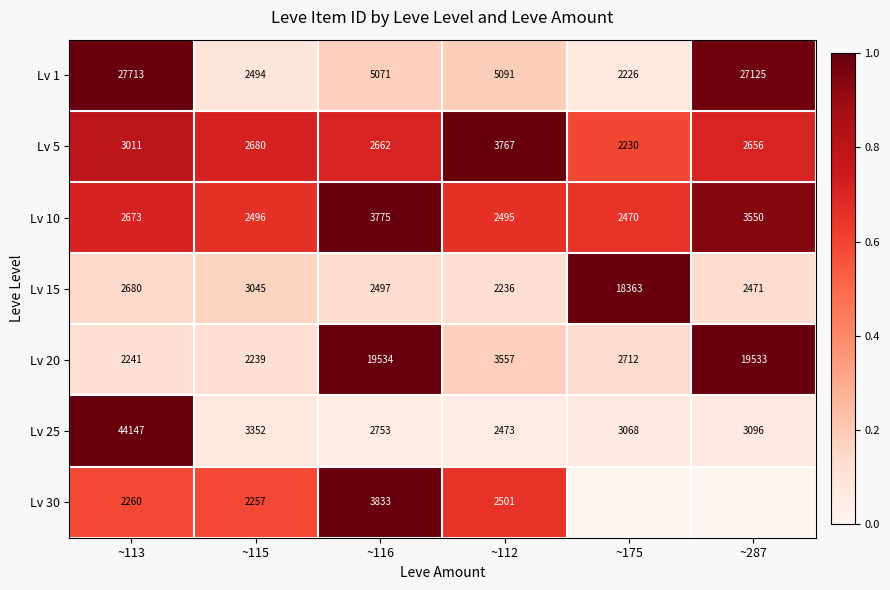

What is the difference between the Lv 1 values at ~116 and ~287?

22054